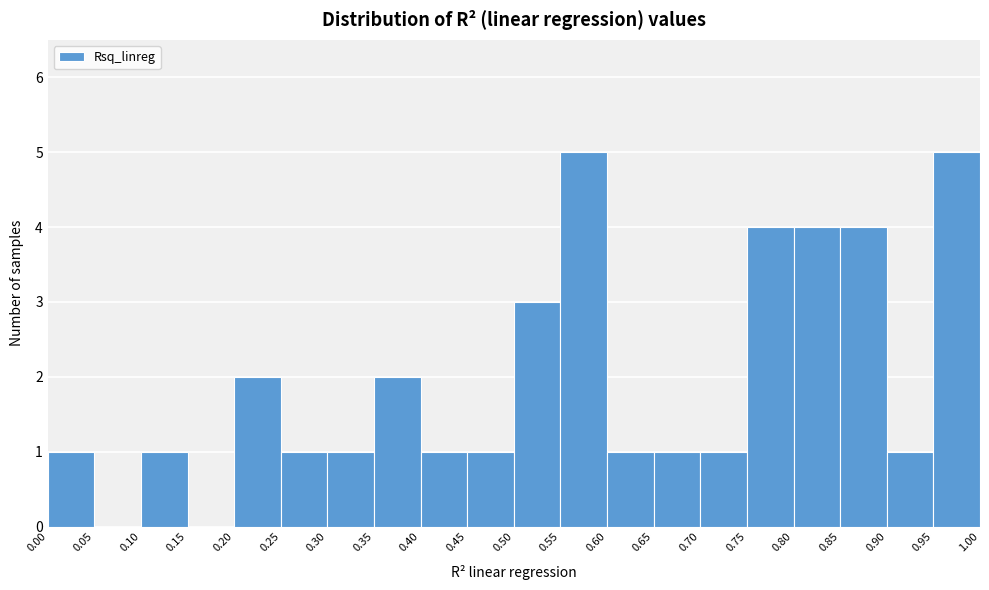

How tall is the bar that spans 0.90 to 0.95 on the x-axis? The values are not printed on the chart, so give them approximately, as read against the axis.

1